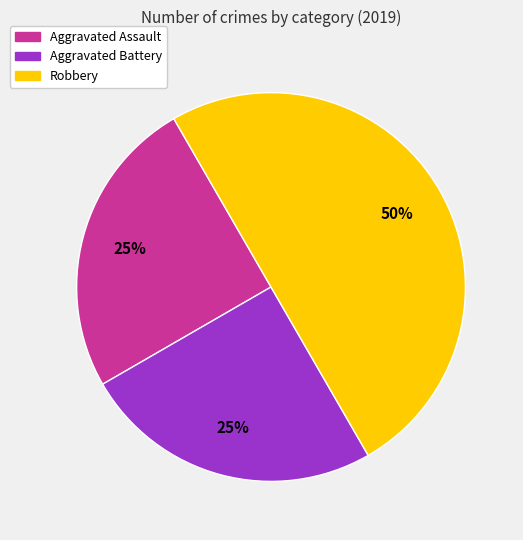

The Aggravated Assault slice represents 25% of the pie. True or false?

True